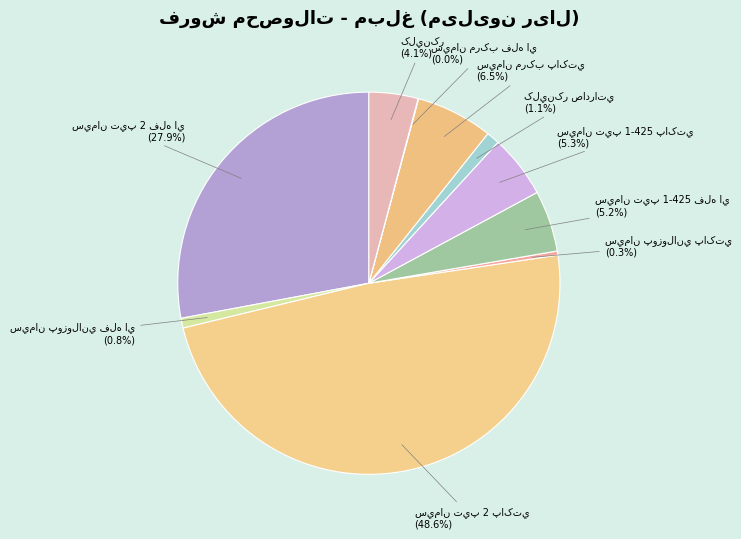

Does any single category account for the majority?

No